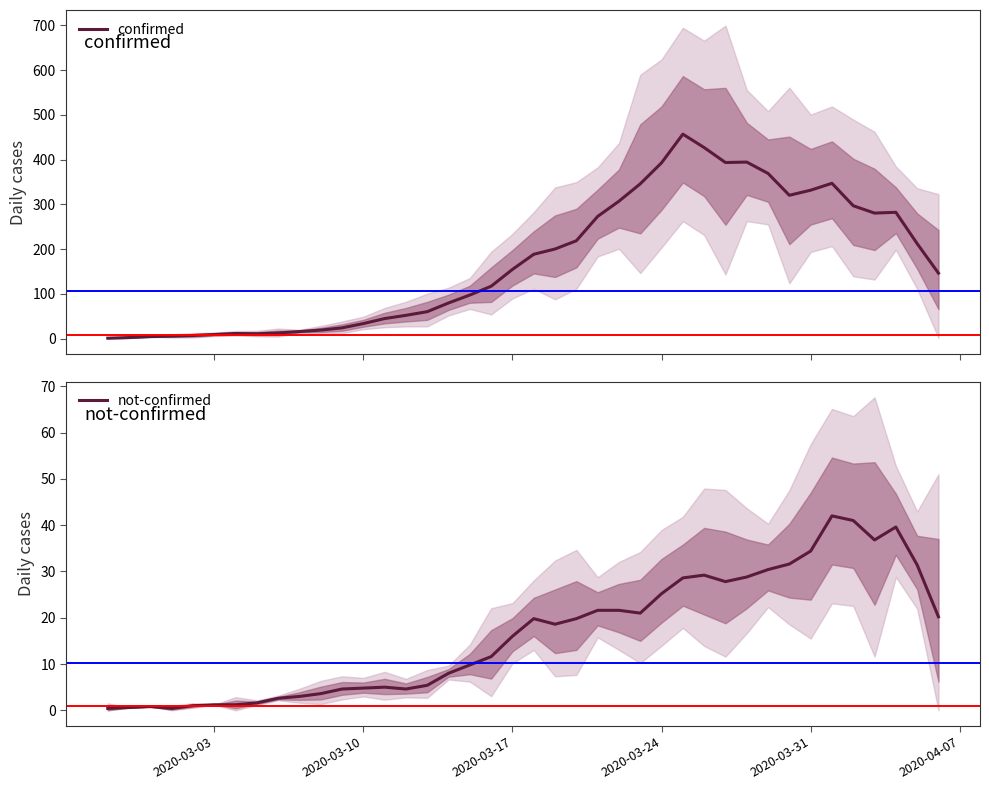

What is the highest value of the not-confirmed series?

42.0